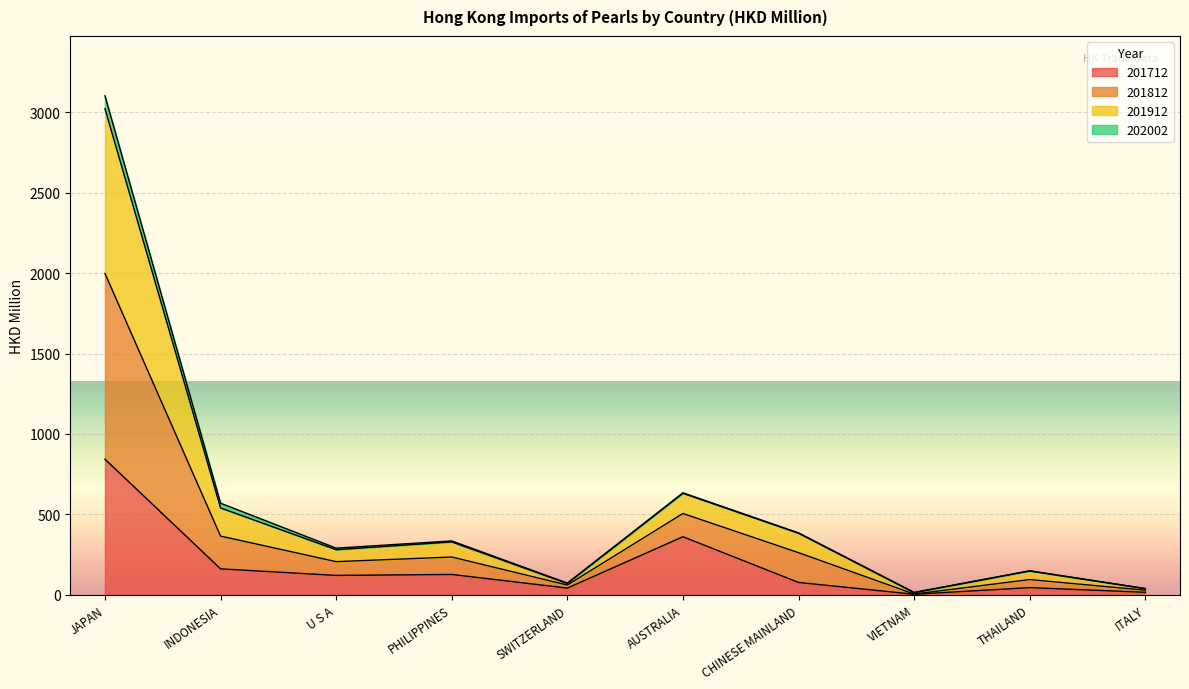

True or false: 201712 and 201812 intersect in this chart.

False